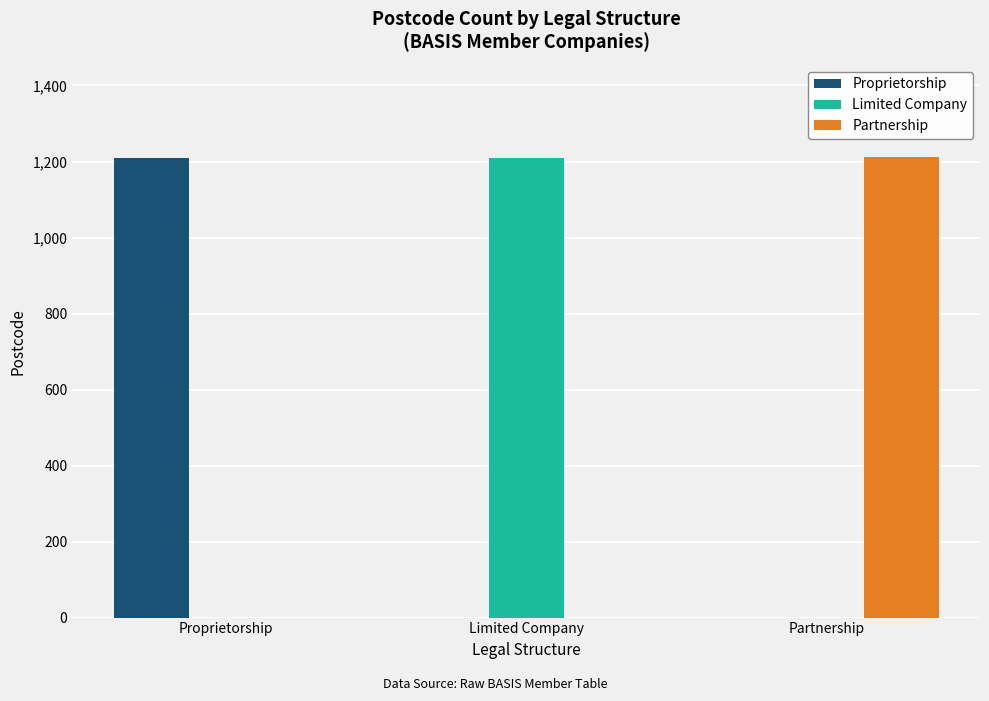

What is the total value across all series at Partnership?

1212